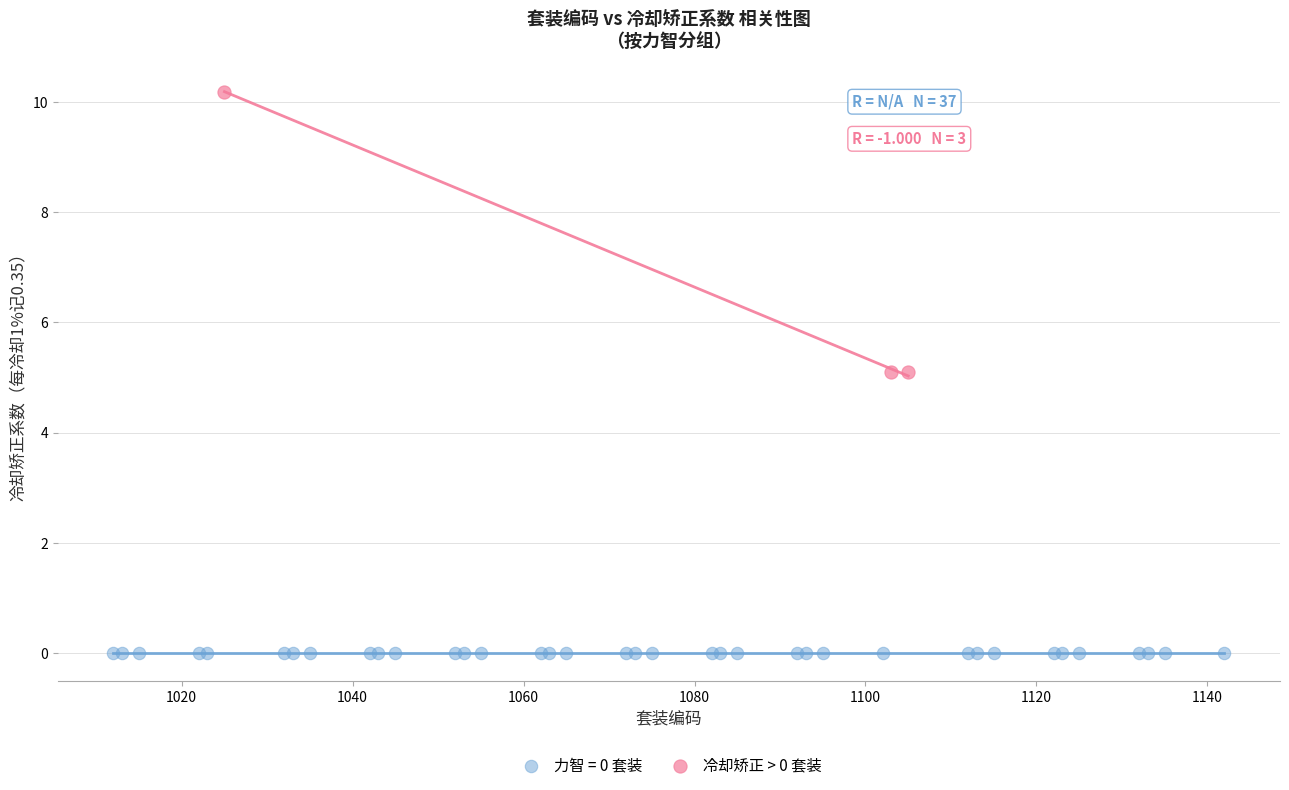

Which series contains the lowest Y value?

力智 = 0 套装